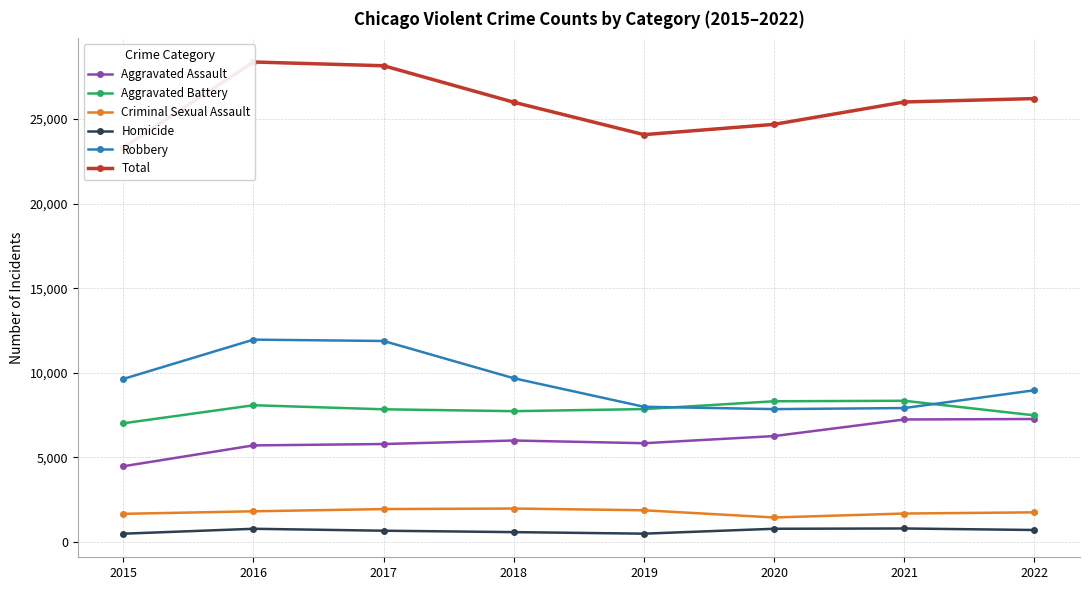

What is the value of the Criminal Sexual Assault point at the 3rd from the left?

1950